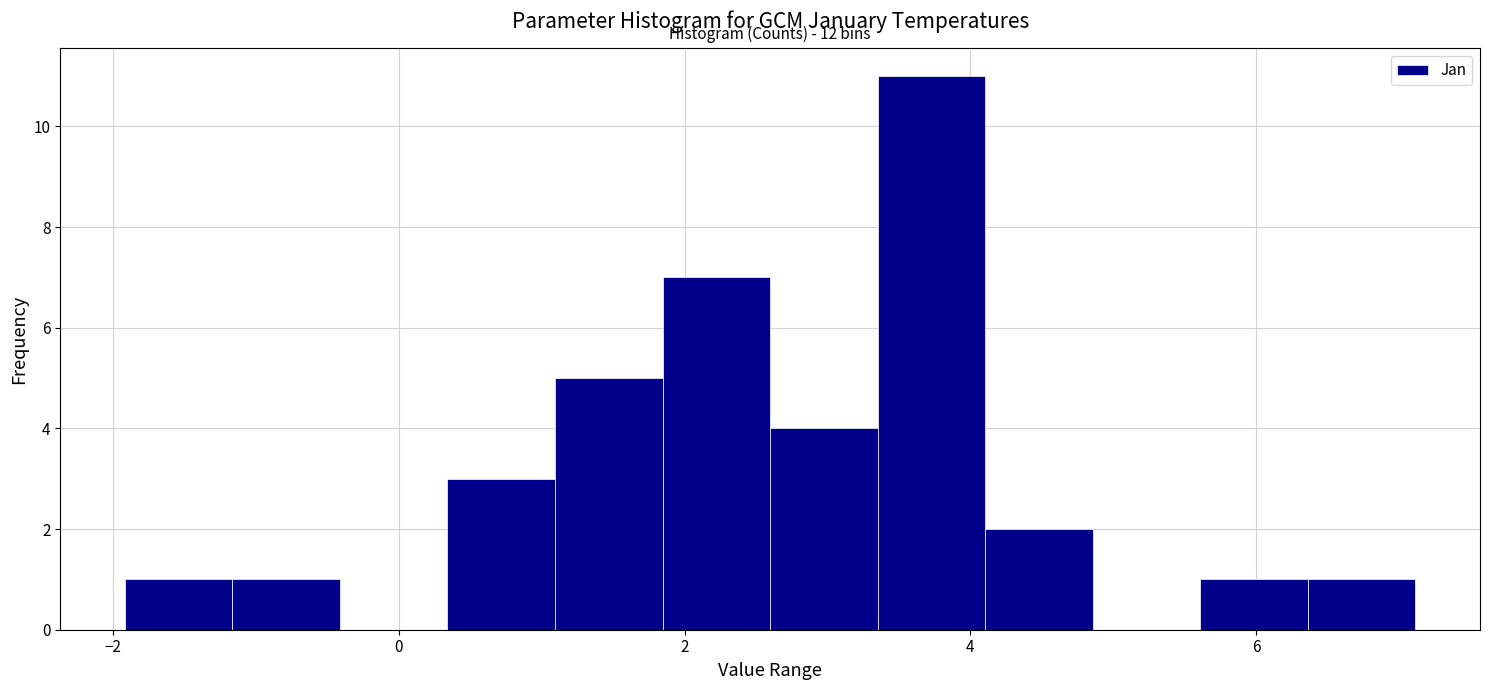

Read against the x-axis, roughly where is the centre of the tallest bar?

3.8